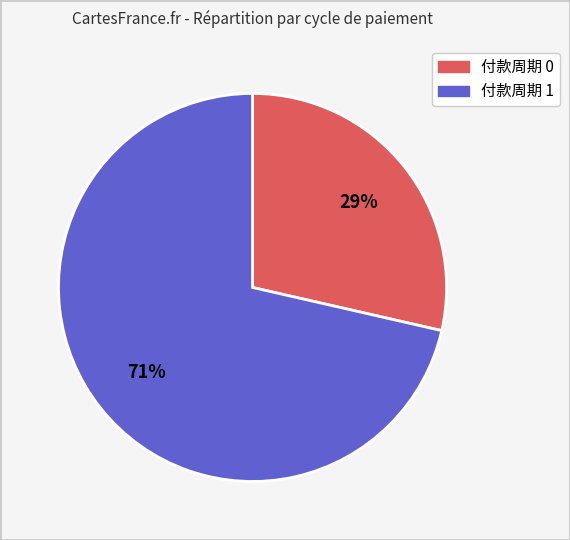

To the nearest percent, what is the average slice percentage?

50%